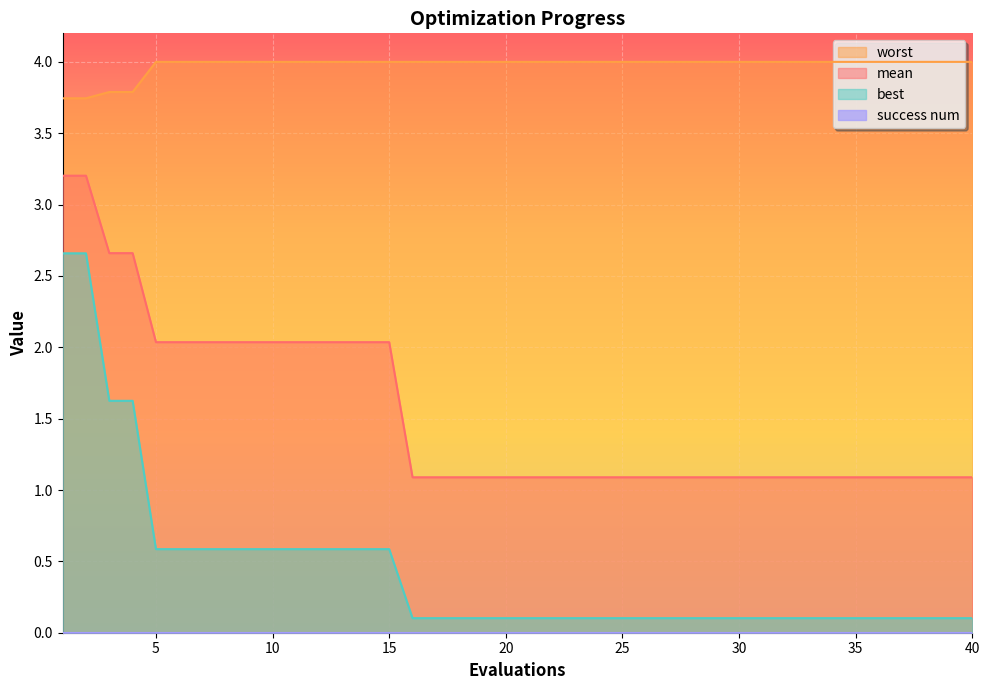

True or false: mean and best cross at least once.

False